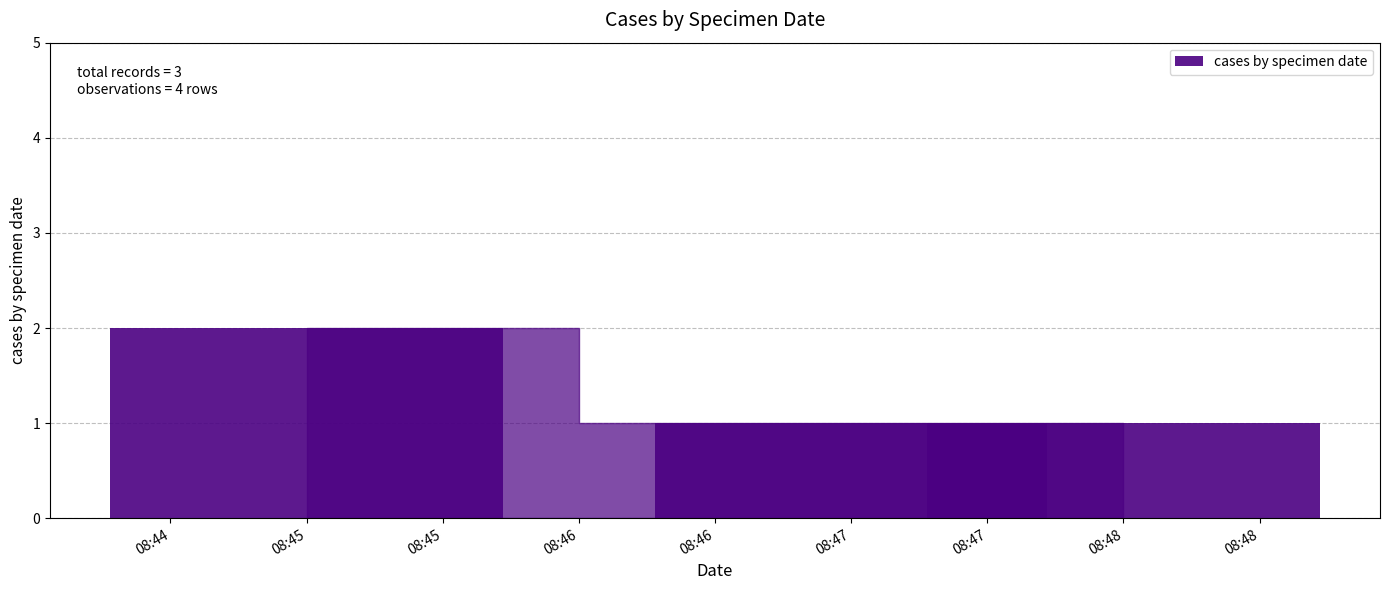

What is the greatest value displayed?

2